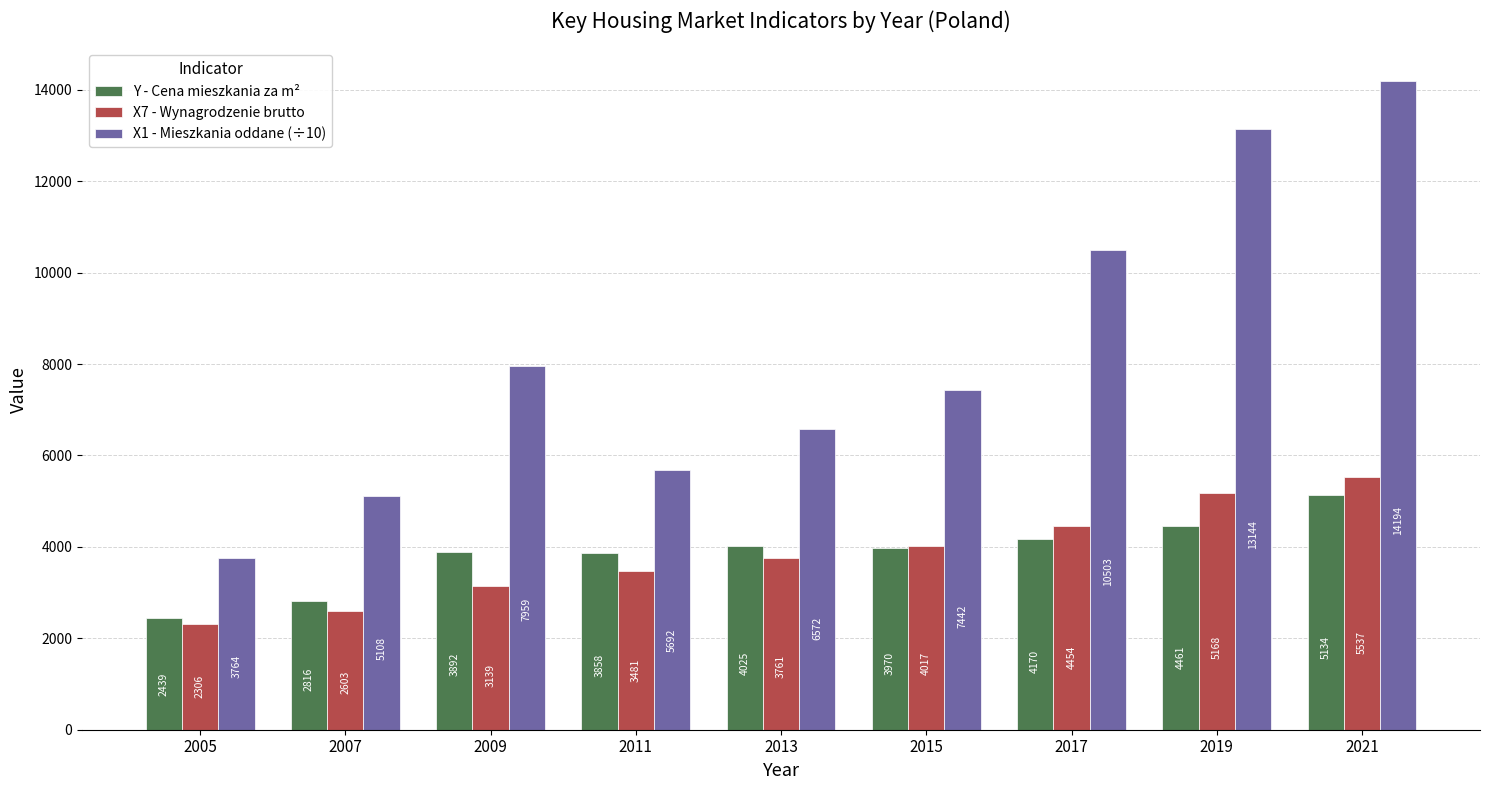

Where is X7 - Wynagrodzenie brutto nearest to the value 3921?

2015